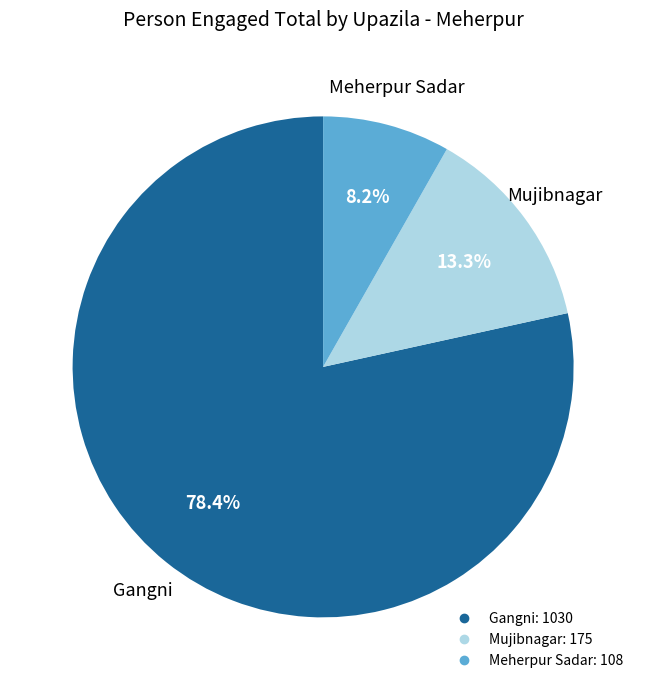

What percentage is the Meherpur Sadar slice, to the nearest percent?

8%